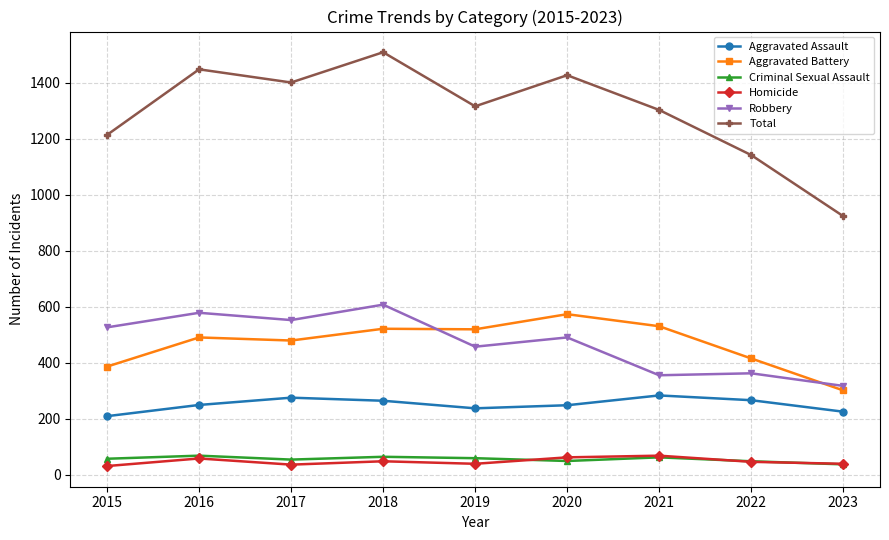

True or false: Criminal Sexual Assault and Aggravated Assault intersect in this chart.

False